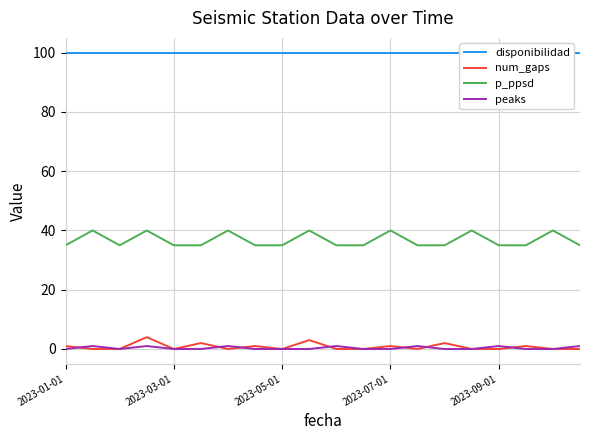

True or false: p_ppsd and num_gaps cross at least once.

False